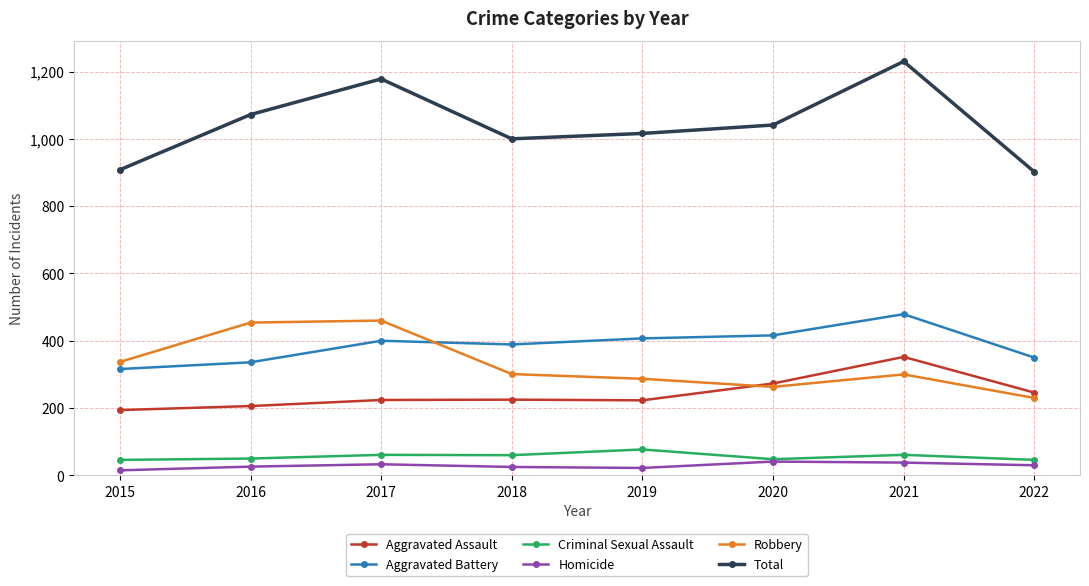

What is the difference between the Criminal Sexual Assault values at 2021 and 2022?

15